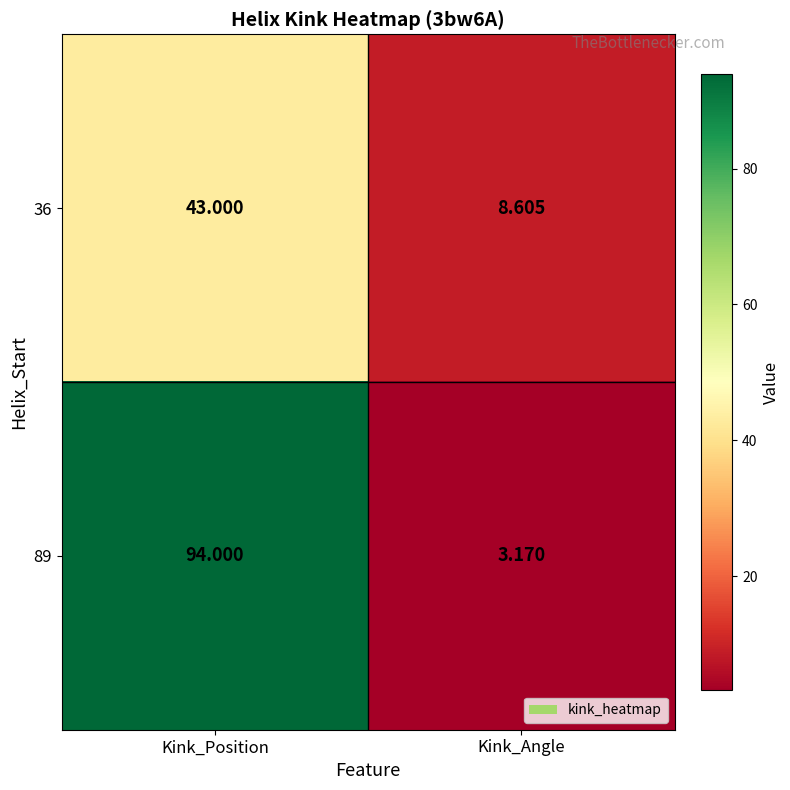

Rank the categories by 89 value from highest to lowest.

Kink_Position, Kink_Angle